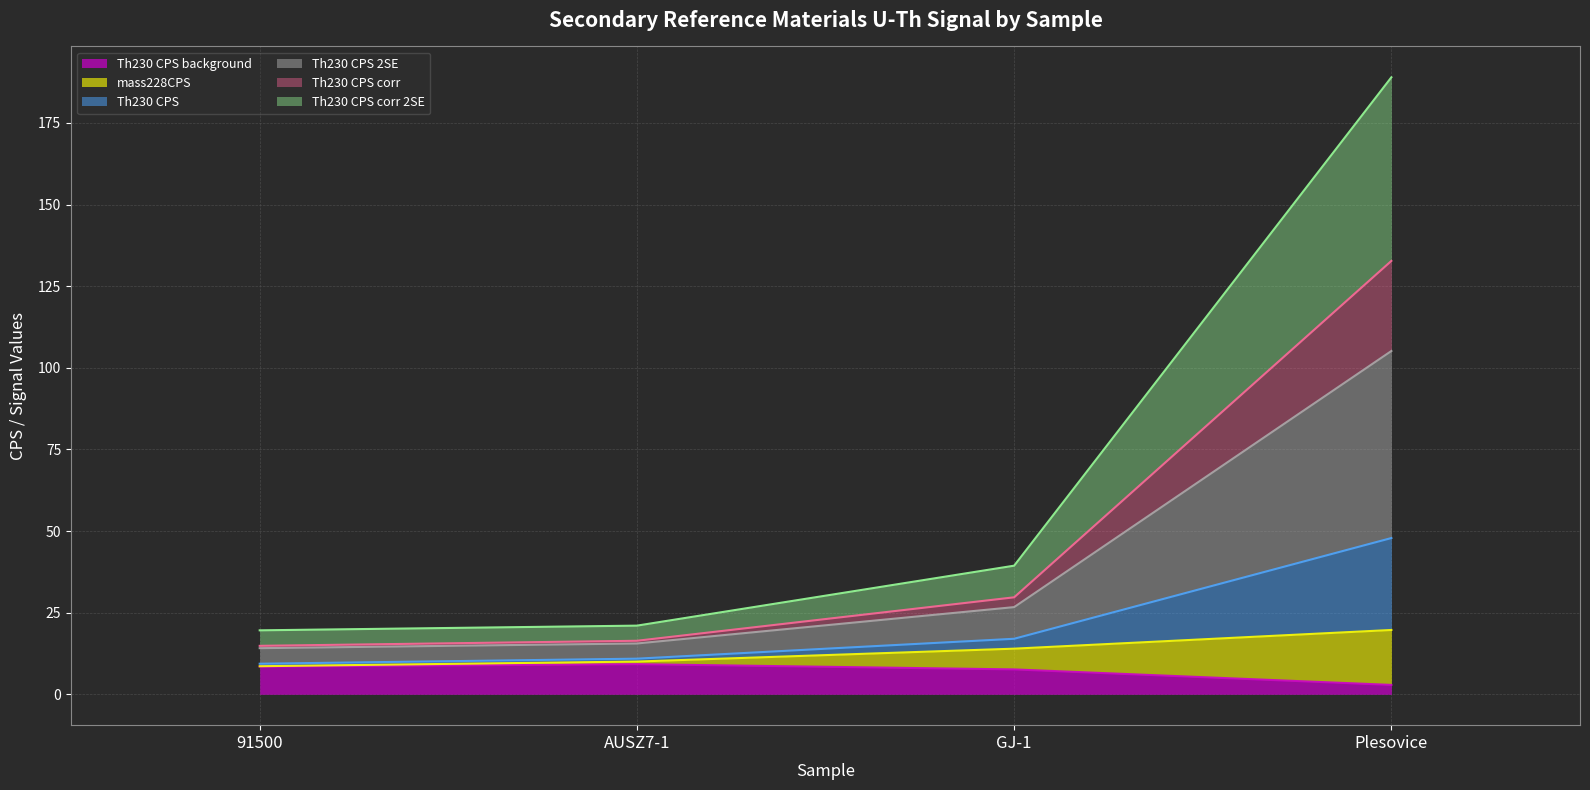

How many lines are shown in the chart?

6